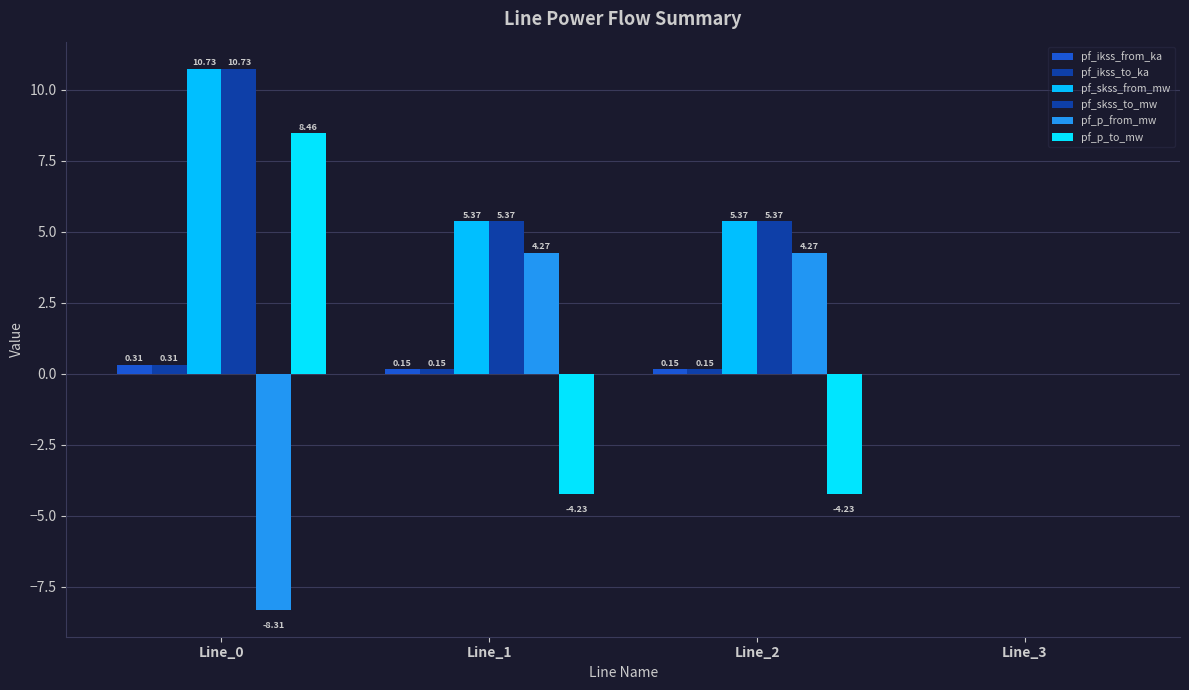

How many series are shown in this chart?

6